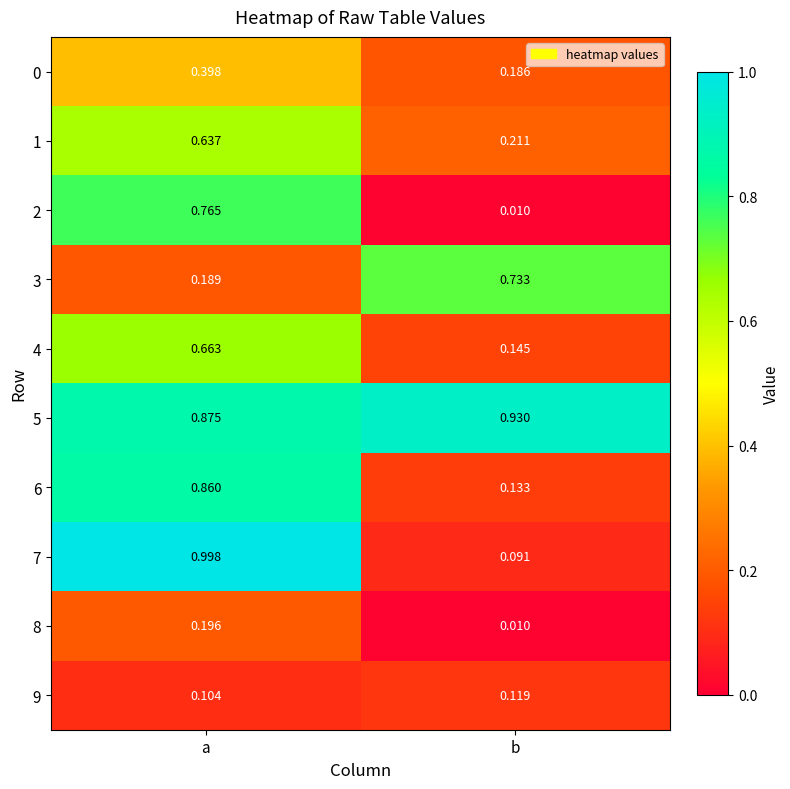

Where is 7 nearest to the value 0?

b